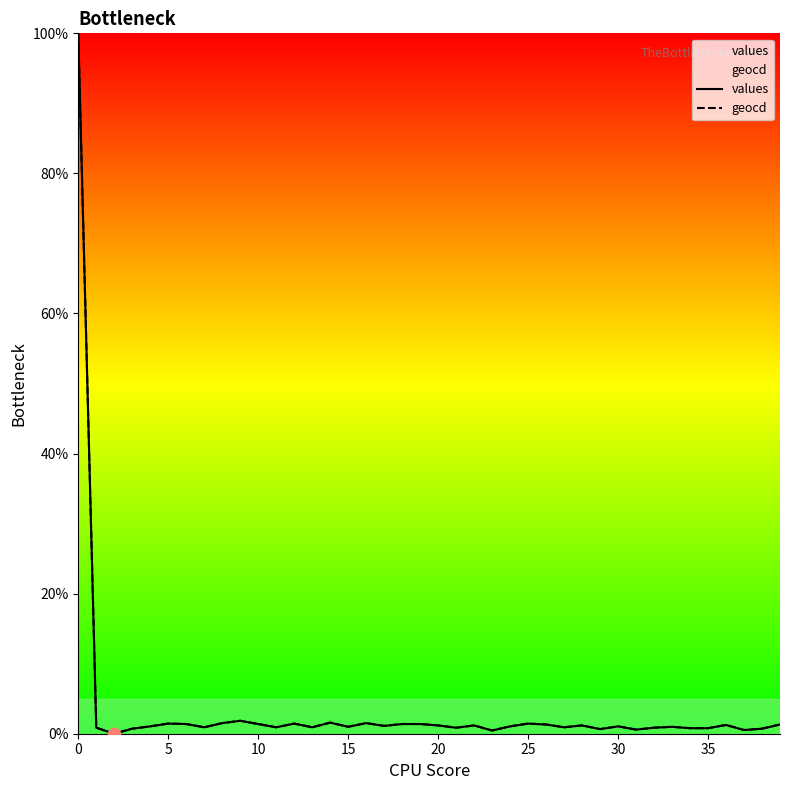

Which series reaches the maximum Y coordinate?

values